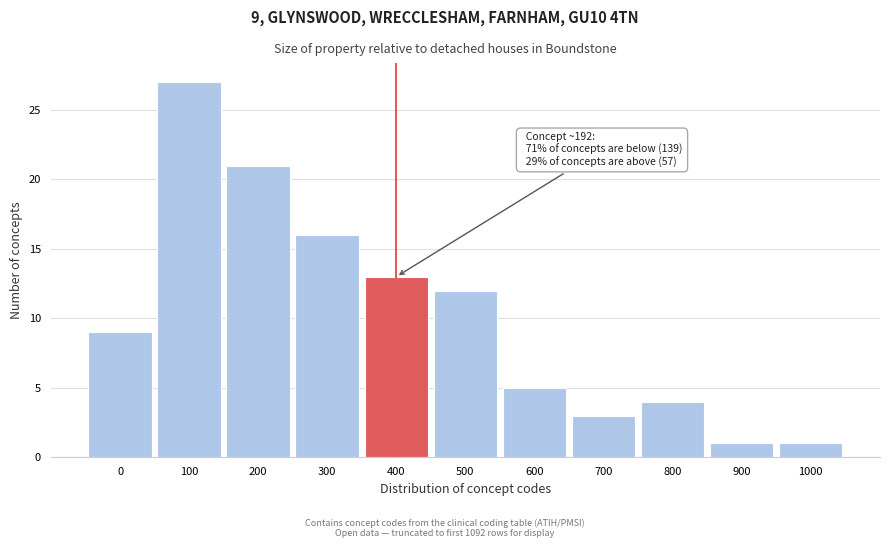

Reading left to right, what are all the values shown in this chart?

0=9	100=27	200=21	300=16	400=13	500=12	600=5	700=3	800=4	900=1	1000=1